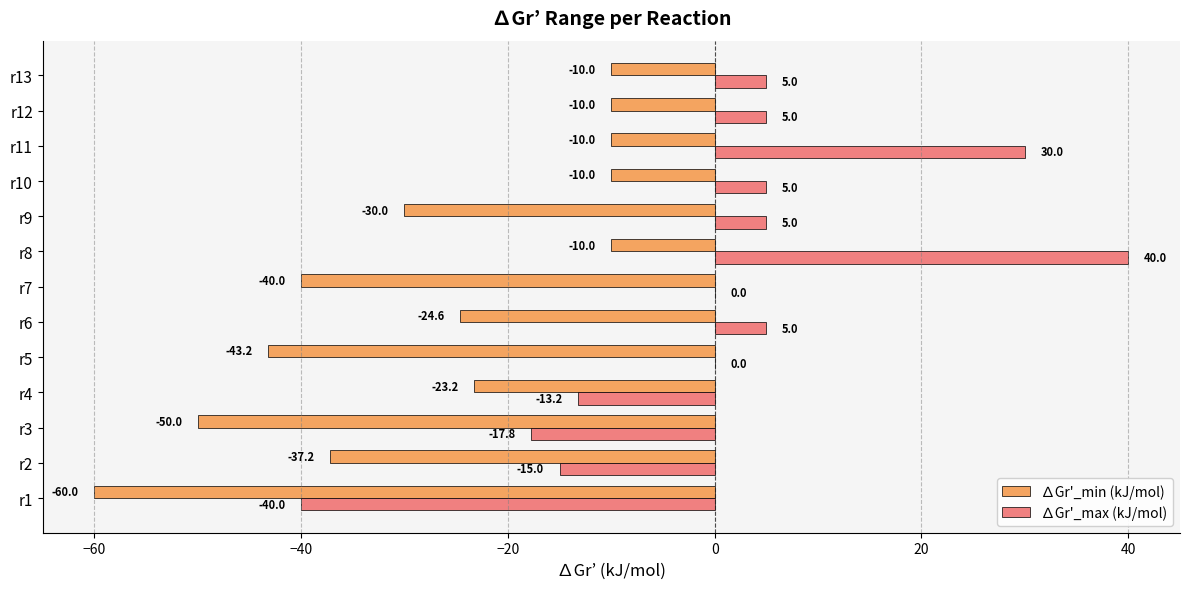

What value does the ∆Gr'_max (kJ/mol) series have at r12?

5.0